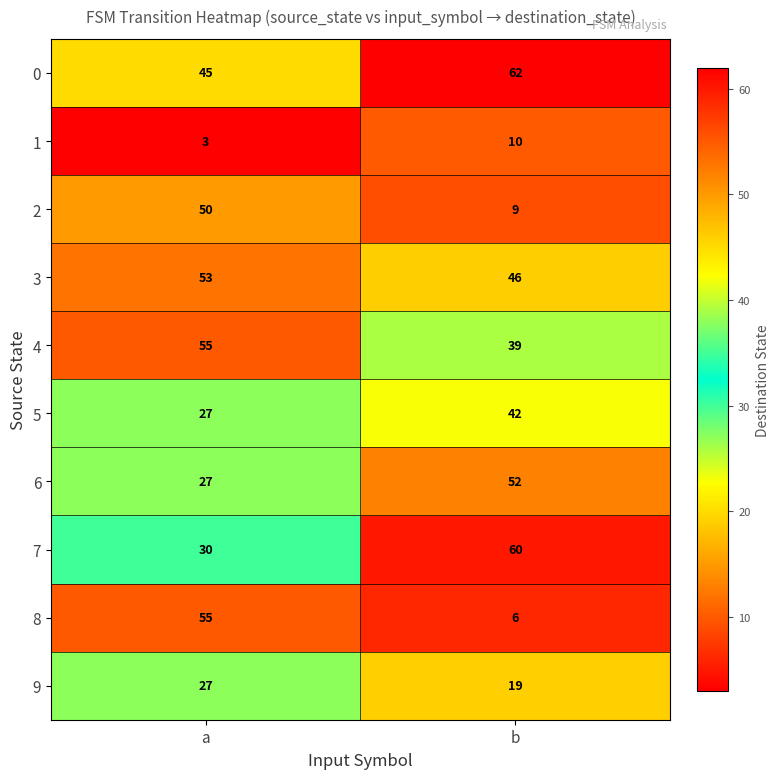

What is the difference between the 1 values at b and a?

7